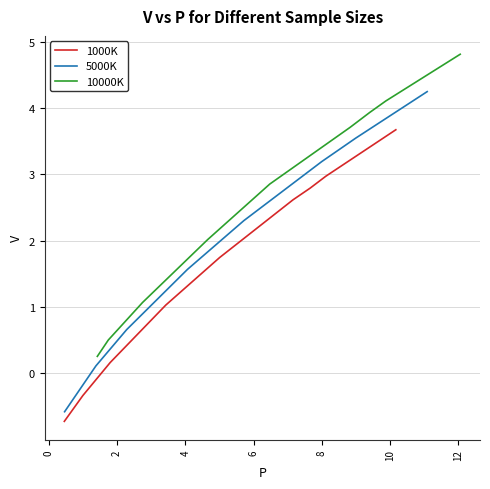

What is the lowest value of the 10000K series?

0.3